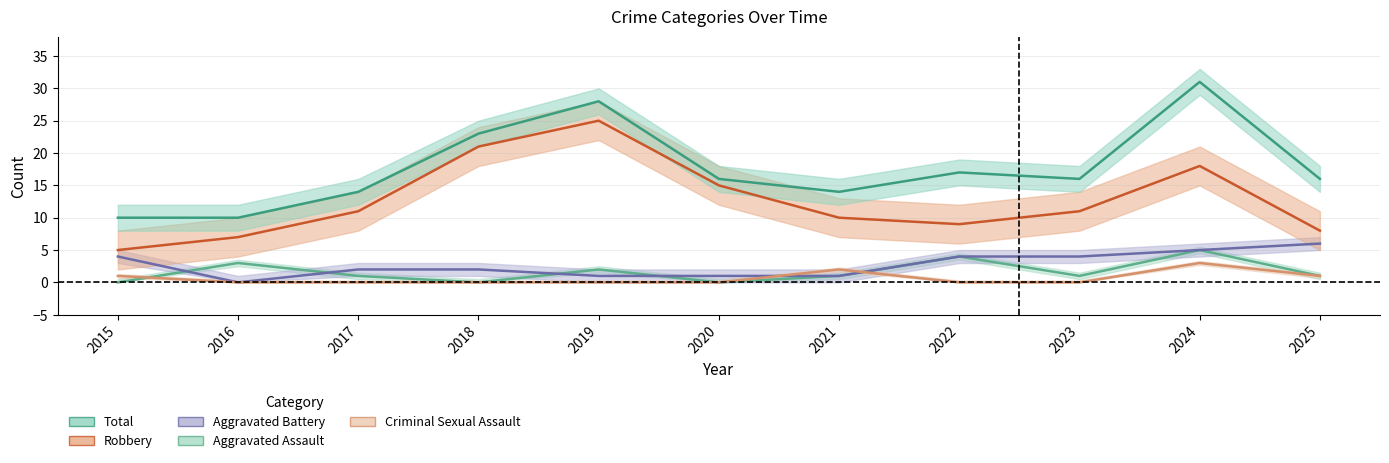

Count the number of data series in this chart.

5